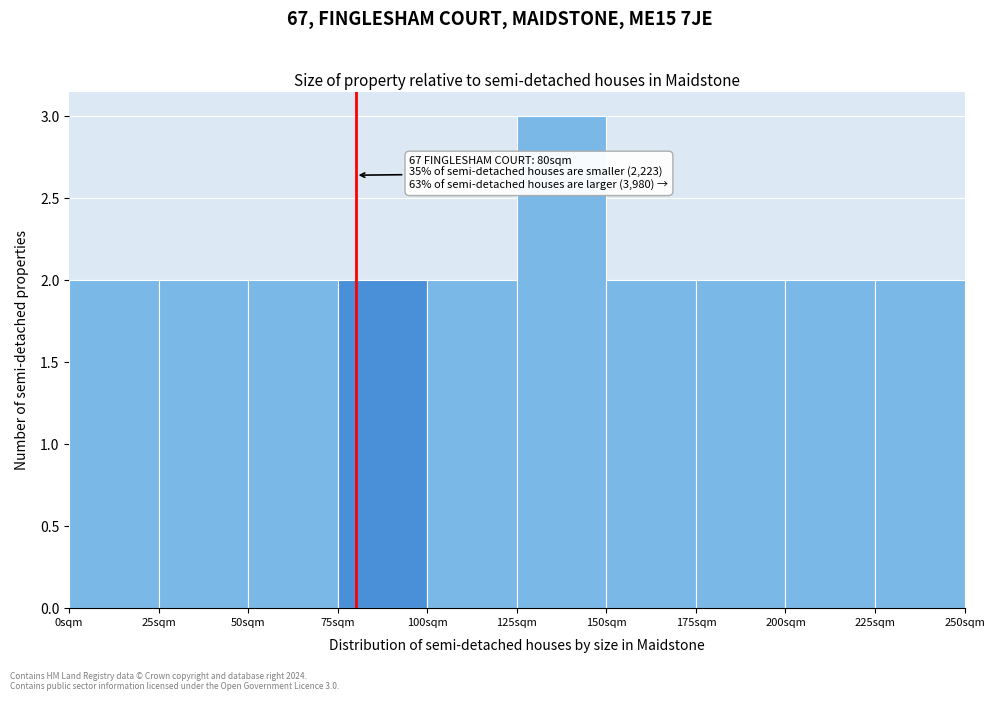

Over which range of the x-axis is the bar tallest?

125 to 150